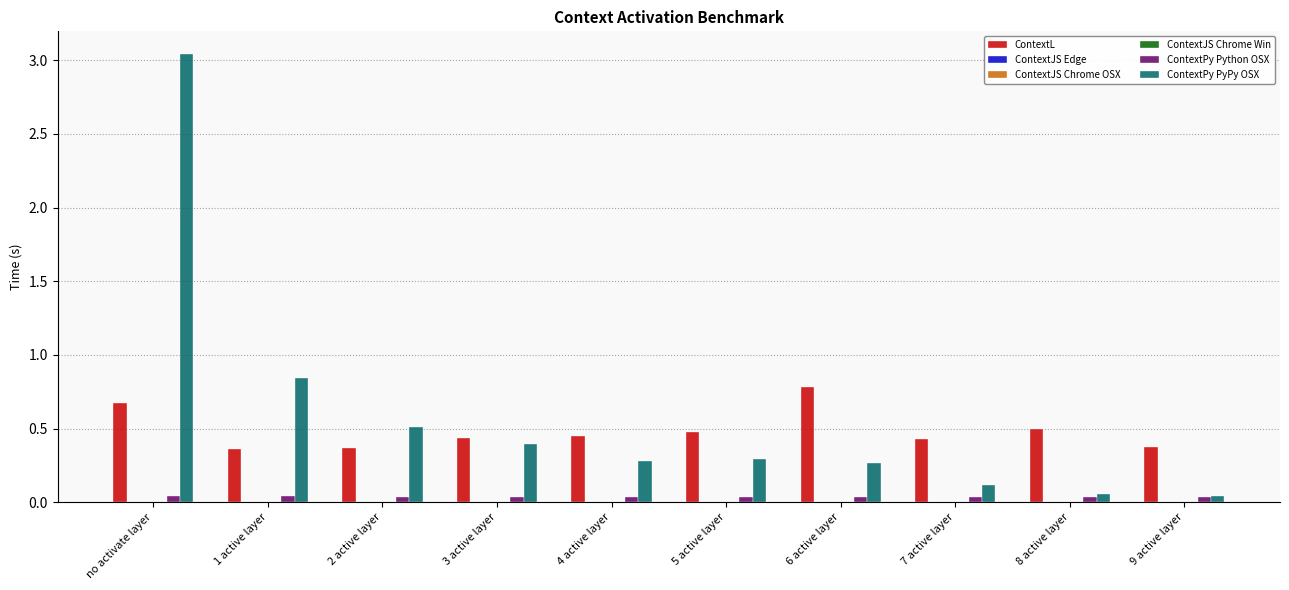

Is it true that ContextL equals 0.4 at 2 active layer?

True